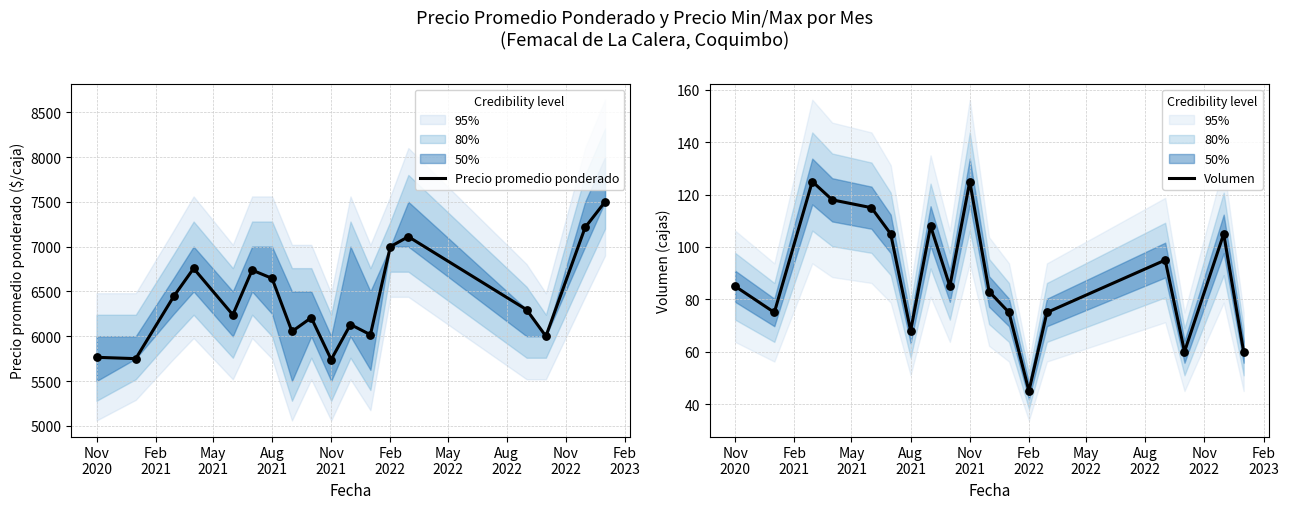

What is the lowest value of the Precio promedio ponderado series?

5740